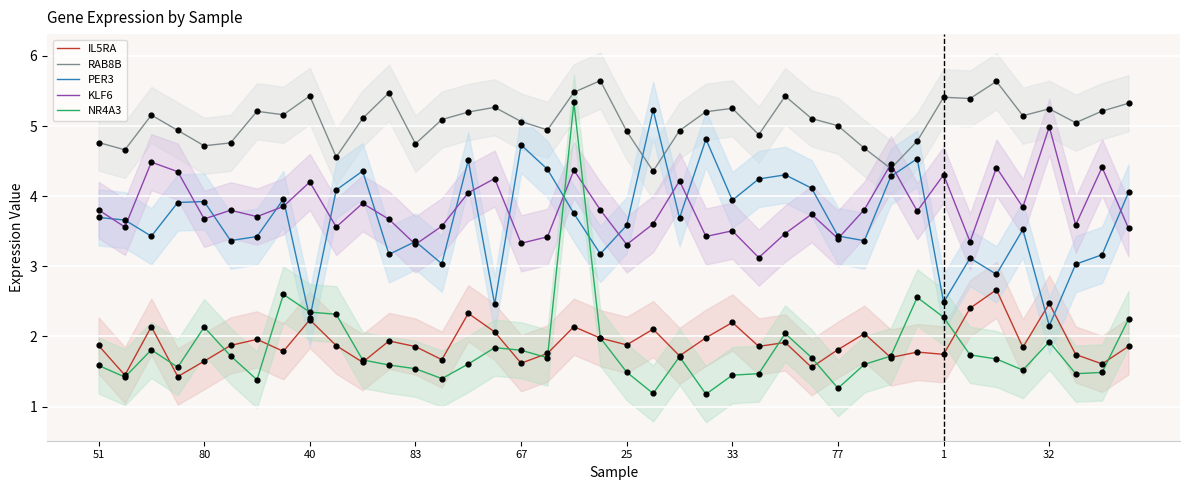

Which series reaches the maximum Y coordinate?

RAB8B